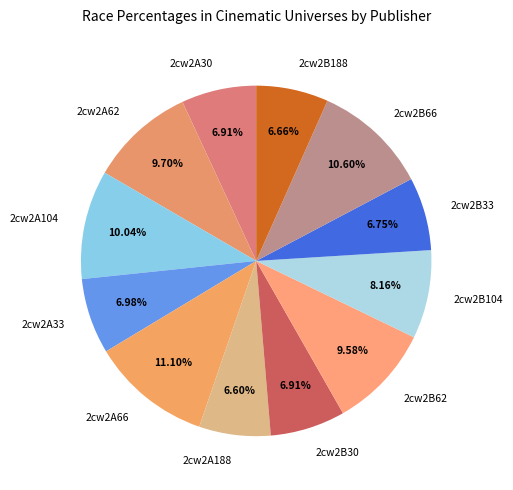

Is 2cw2B62 the majority of the pie?

No